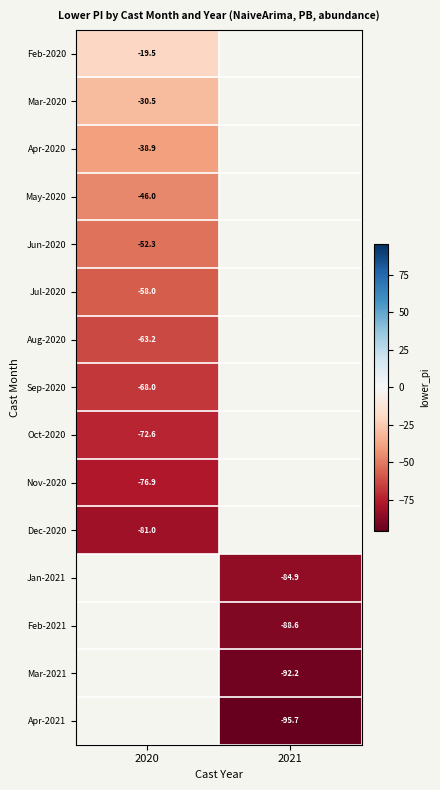

Which series has the largest range (max minus min)?

Feb-2020